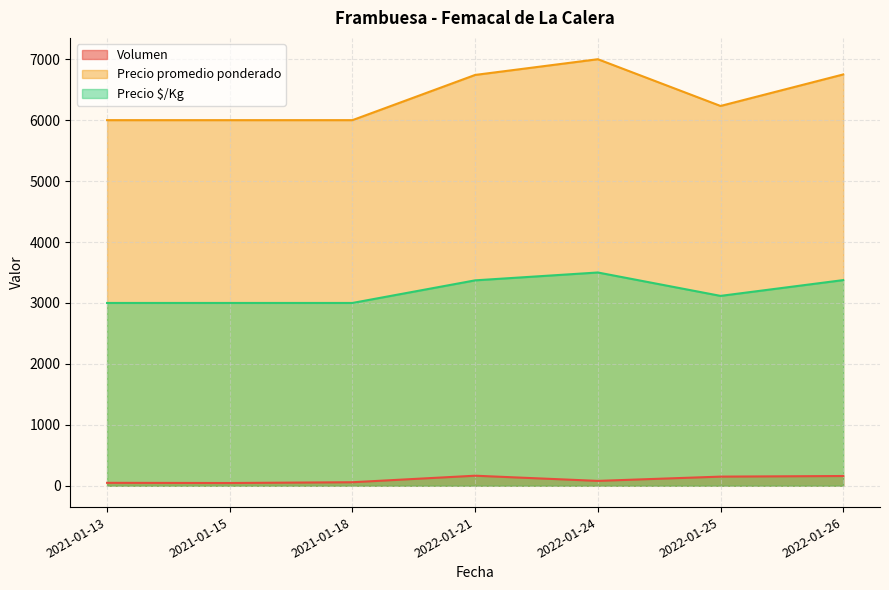

Reading left to right, transcribe all the data shown in this chart.

Volumen: 48	45	58	165	80	150	160
Precio promedio ponderado: 6000	6000	6000	6742	7000	6233	6750
Precio $/Kg: 3000	3000	3000	3371	3500	3116	3375